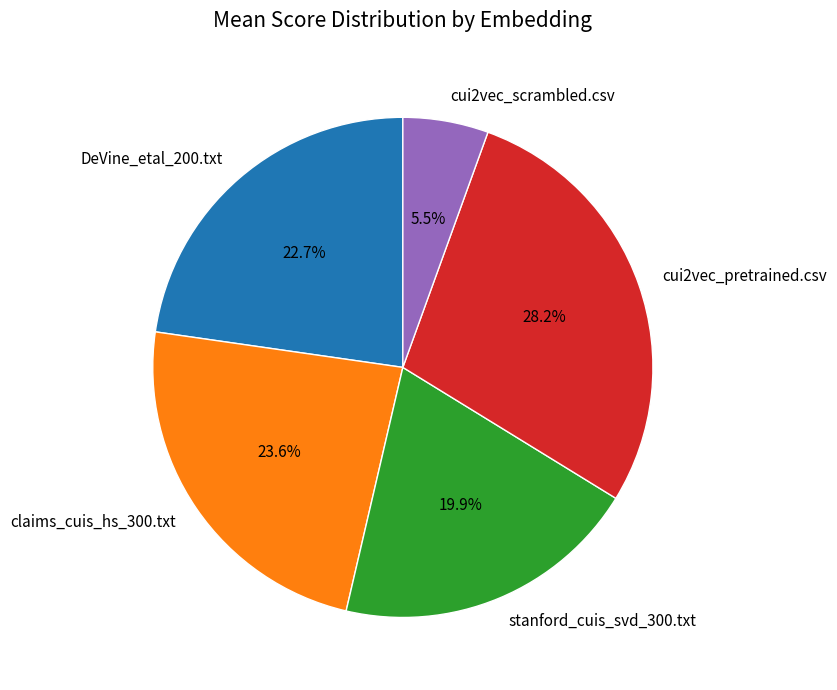

Approximately how many times larger is the value at stanford_cuis_svd_300.txt compared to claims_cuis_hs_300.txt?

0.8